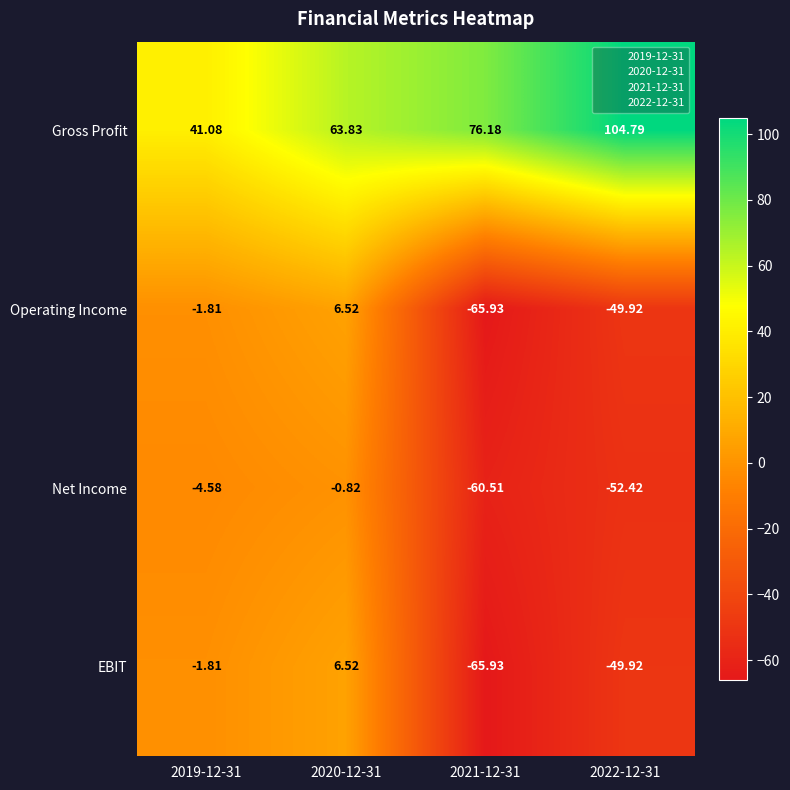

Which series has the largest total across all categories?

Gross Profit